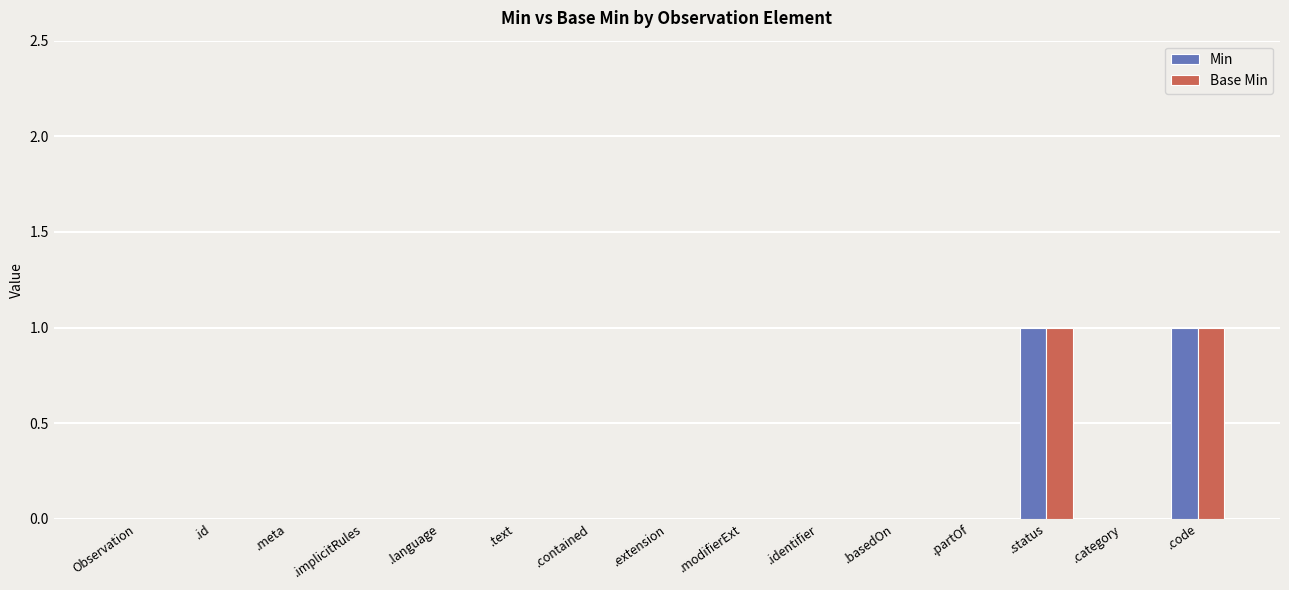

The value of Base Min at .implicitRules is 0. True or false?

True